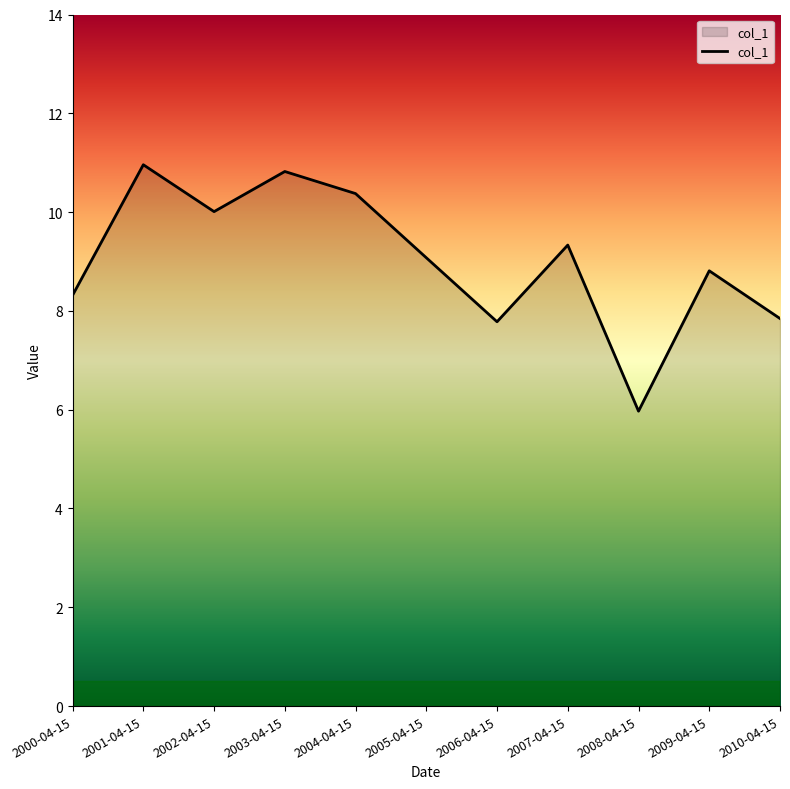

Is it true that the value at 2006-04-15 is 7.8?

True